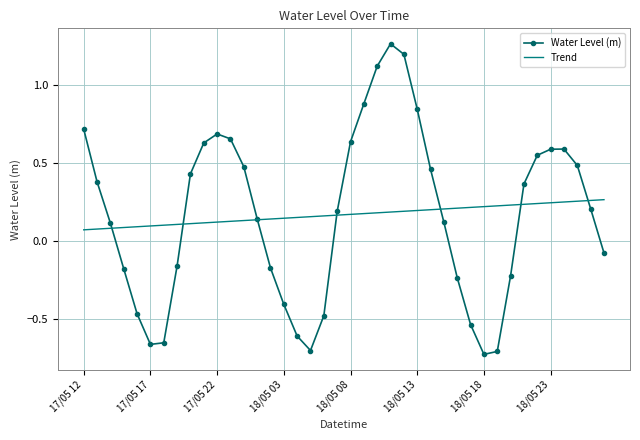

List the series in order of their peak value, highest first.

Water Level (m), Trend